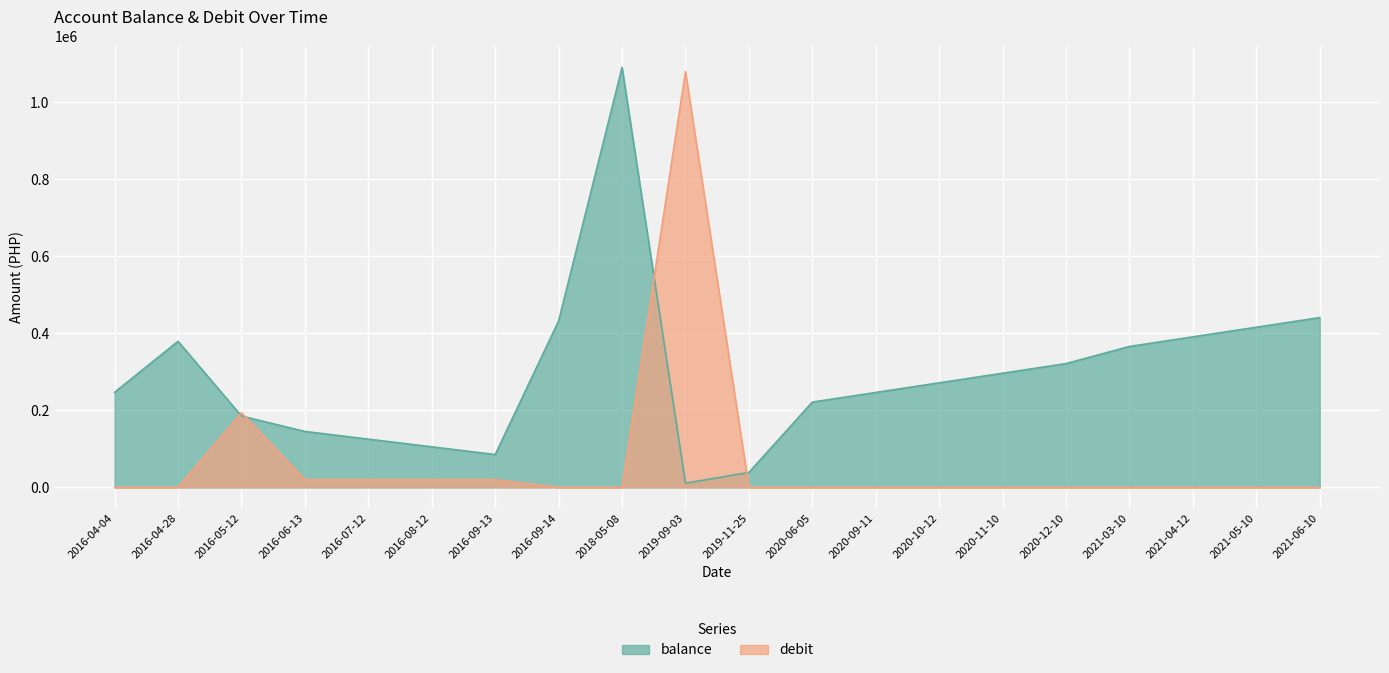

List the series in order of their overall mean, lowest first.

debit, balance